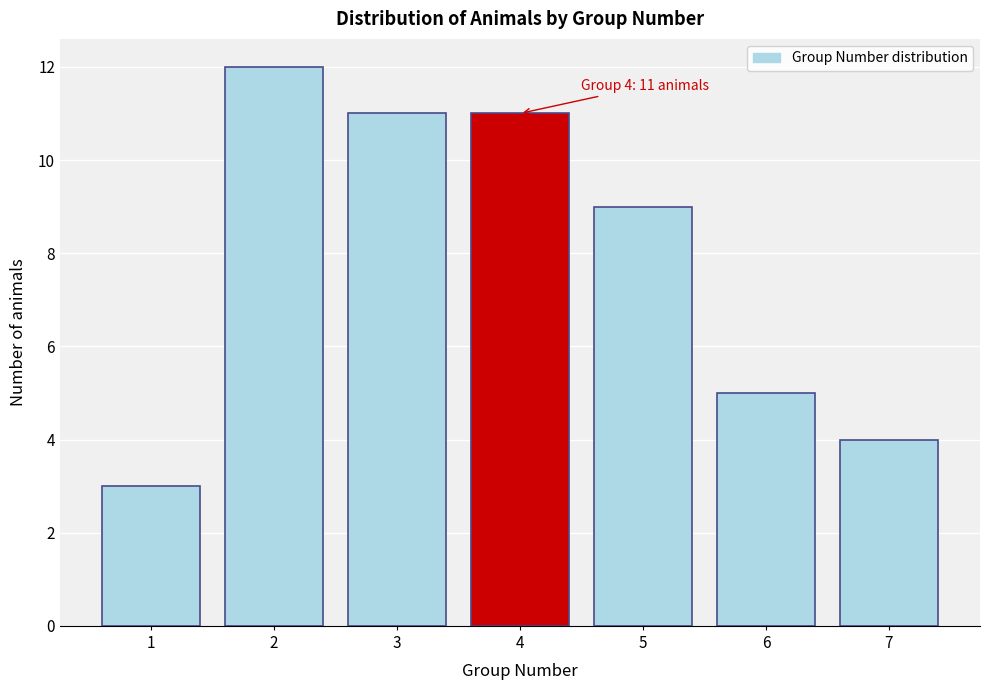

Reading left to right, what are all the values shown in this chart?

3	12	11	11	9	5	4